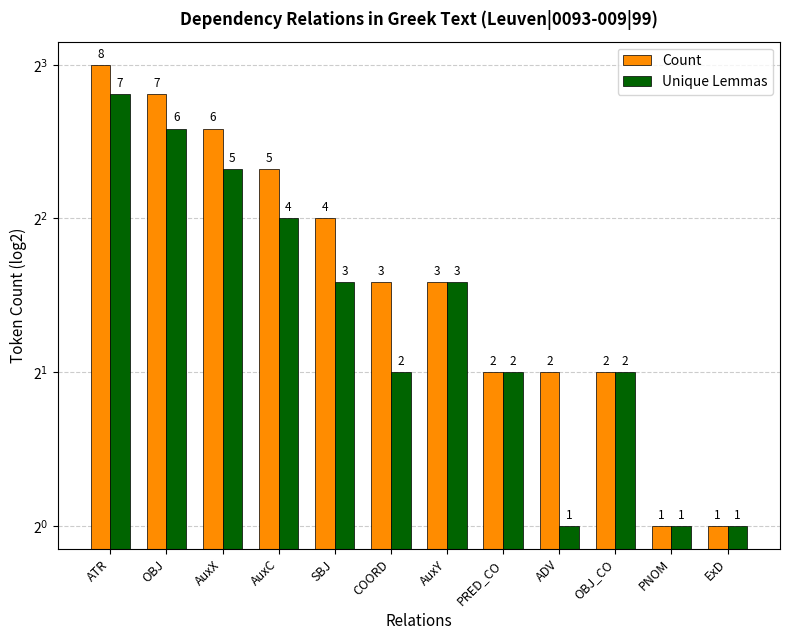

True or false: Count has a value of 1 at ExD.

False